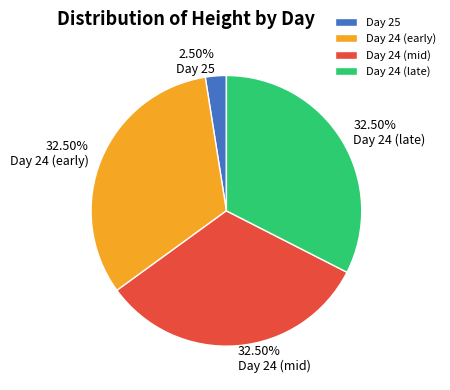

Do Day 24 (early) and Day 25 together represent more than half of the pie?

No